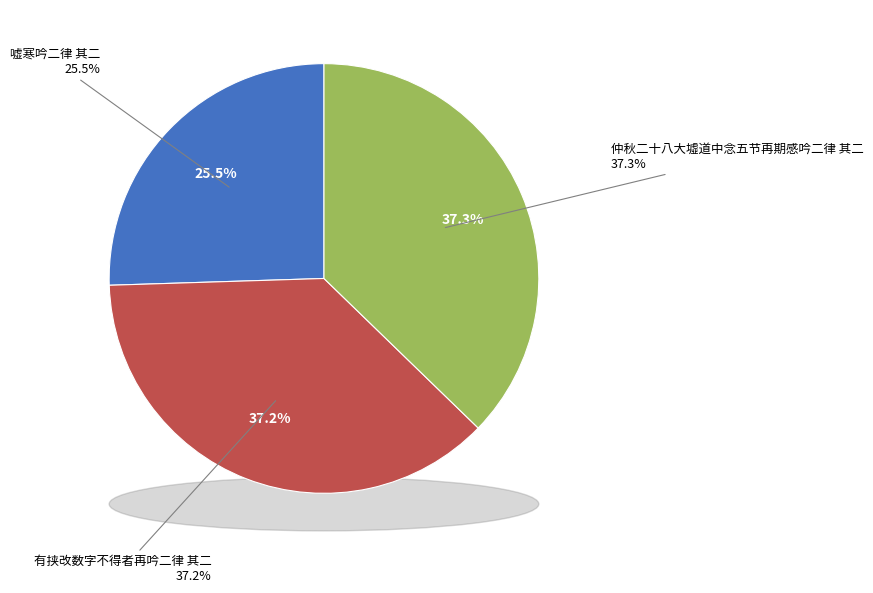

What percentage is NOT represented by 仲秋二十八大墟道中念五节再期感吟二律 其二?

62.7%